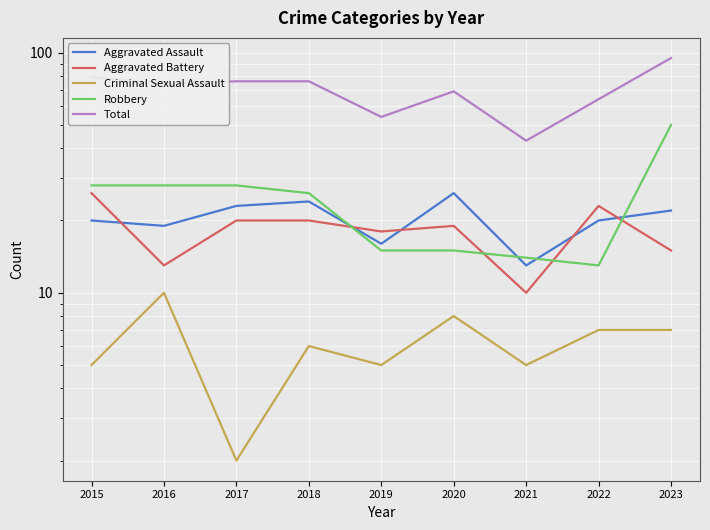

What are all the series names shown in the legend?

Aggravated Assault, Aggravated Battery, Criminal Sexual Assault, Robbery, Total